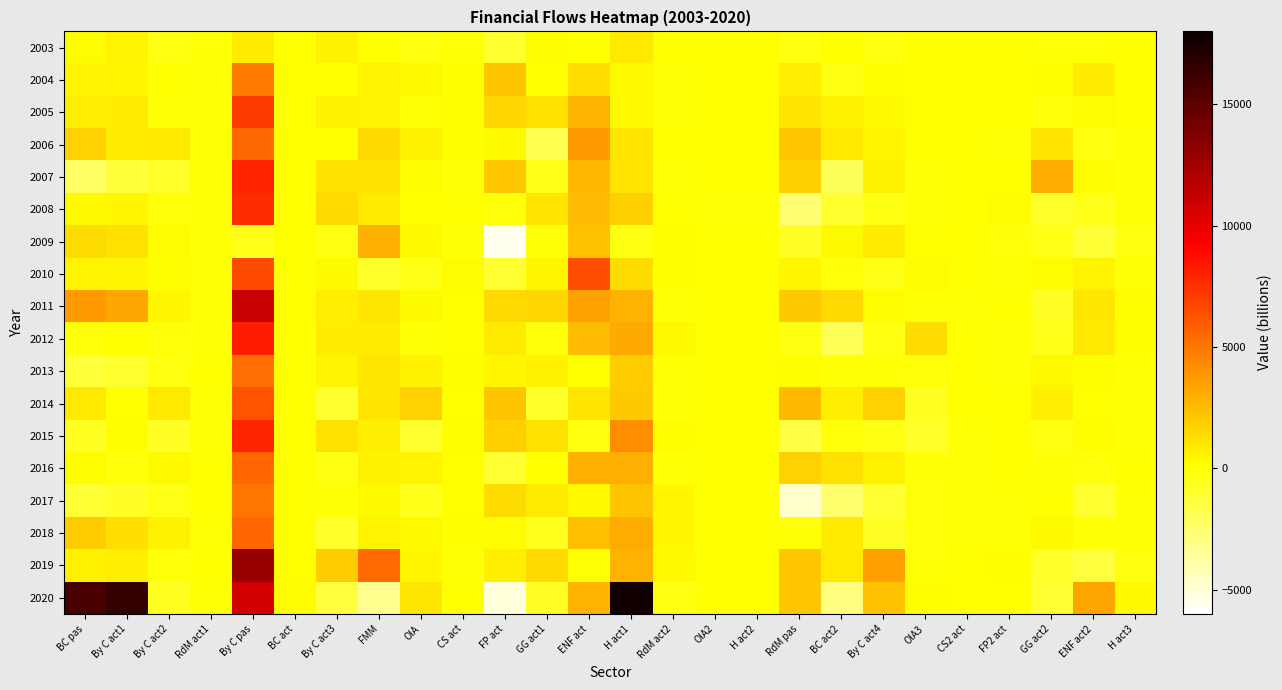

At OIA2, list the series in order from largest to smallest.

2003, 2004, 2005, 2006, 2007, 2009, 2010, 2011, 2012, 2013, 2014, 2015, 2016, 2017, 2018, 2019, 2020, 2008